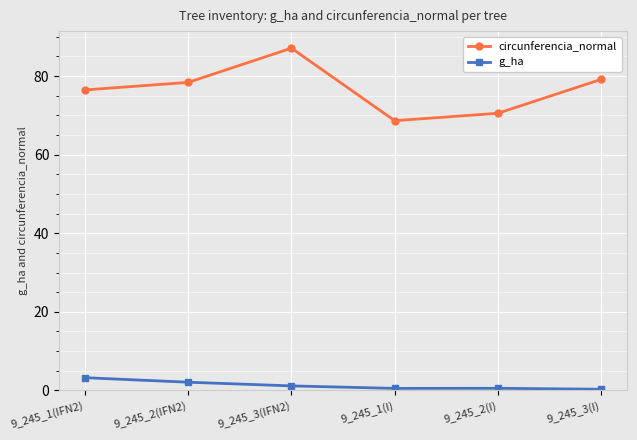

At how many categories does at least one series exceed 59?

6